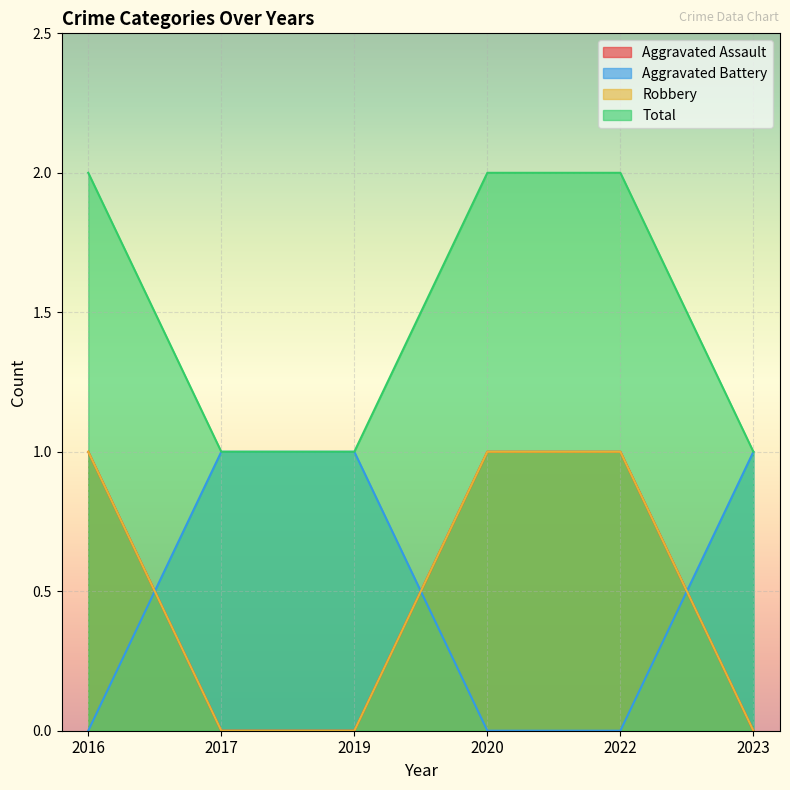

Reading left to right, list all the values displayed in this chart.

Aggravated Assault: 1	0	0	1	1	0
Aggravated Battery: 0	1	1	0	0	1
Robbery: 1	0	0	1	1	0
Total: 2	1	1	2	2	1